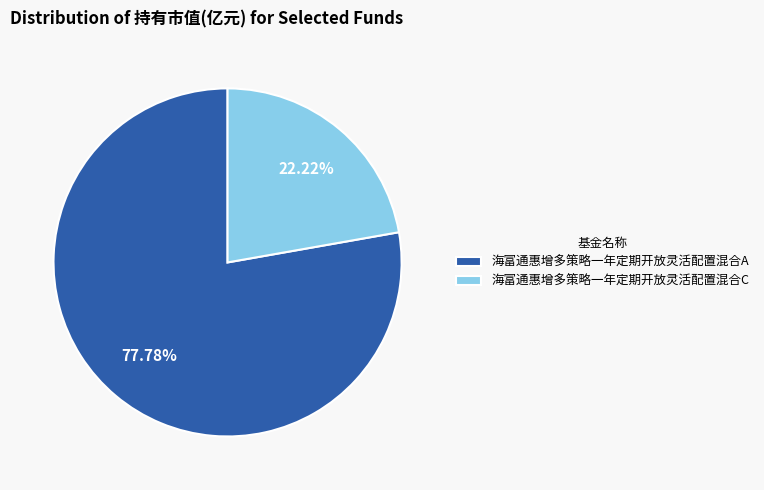

Which category accounts for the majority?

海富通惠增多策略一年定期开放灵活配置混合A